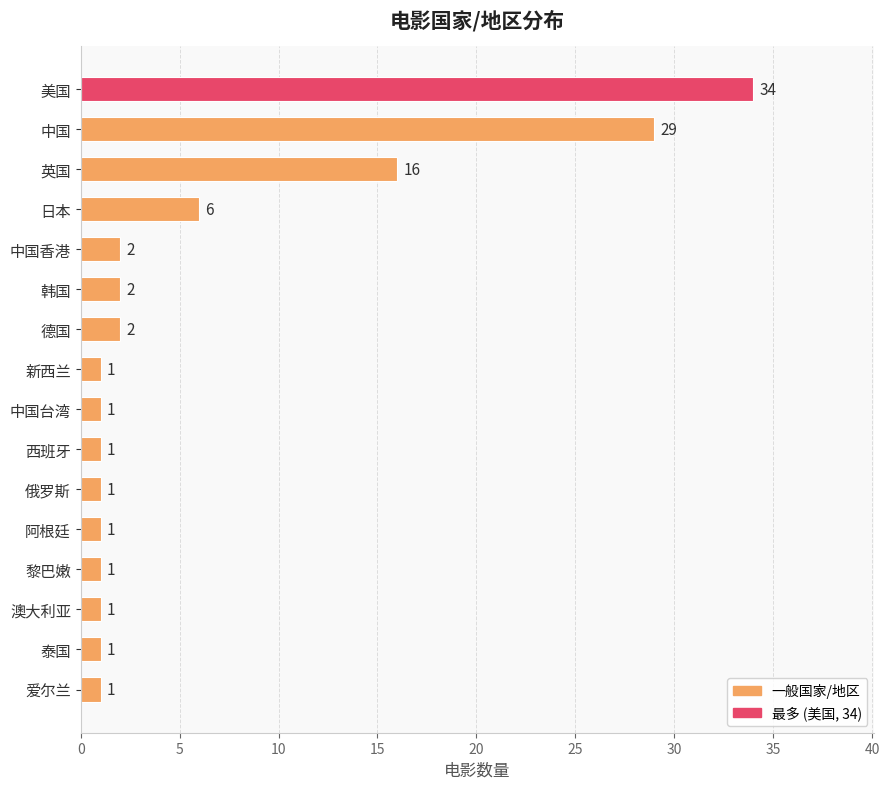

Which has a higher value, 中国香港 or 中国台湾?

中国香港